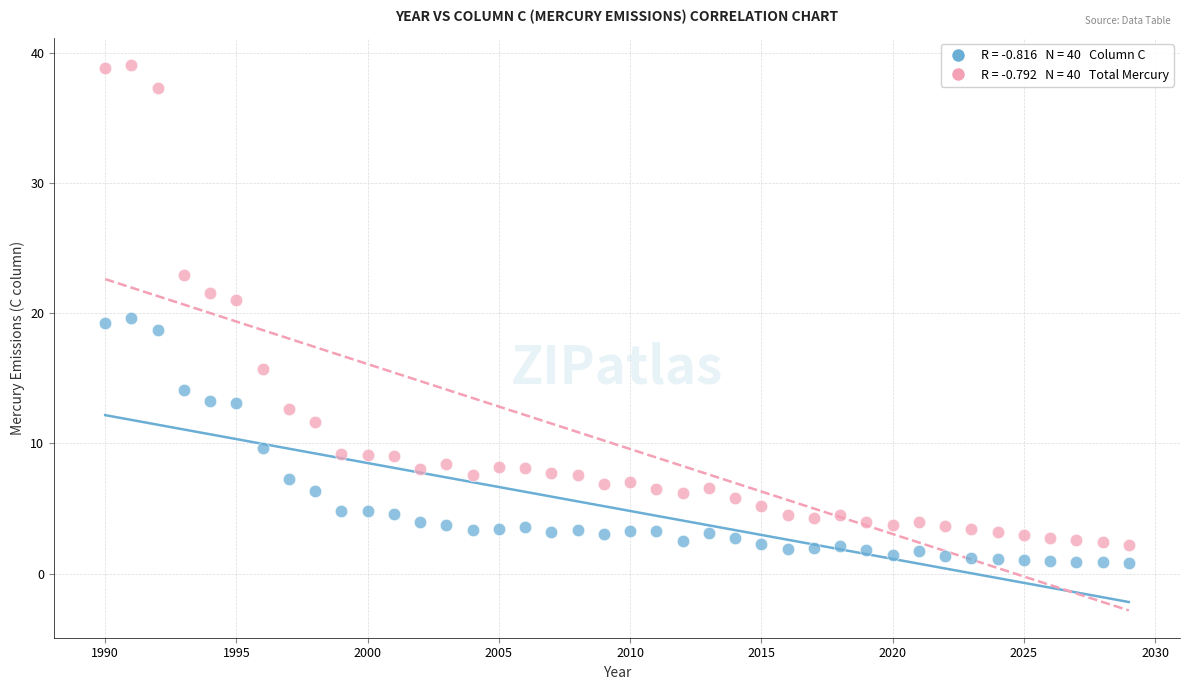

Across all data points, what is the range of X values (max minus min)?

39.0